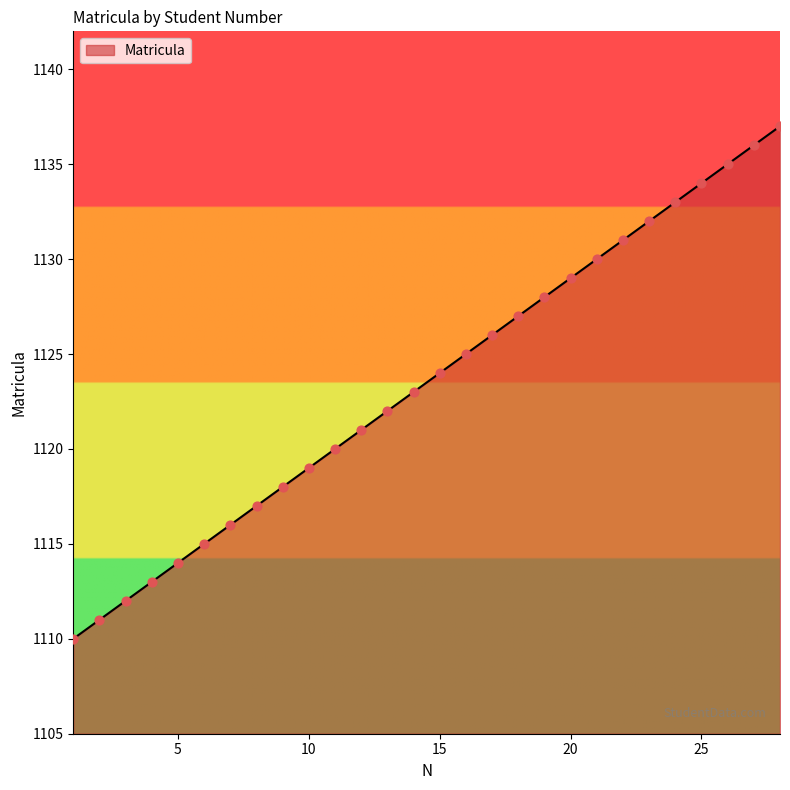

What is the minimum value shown in the chart?

1110